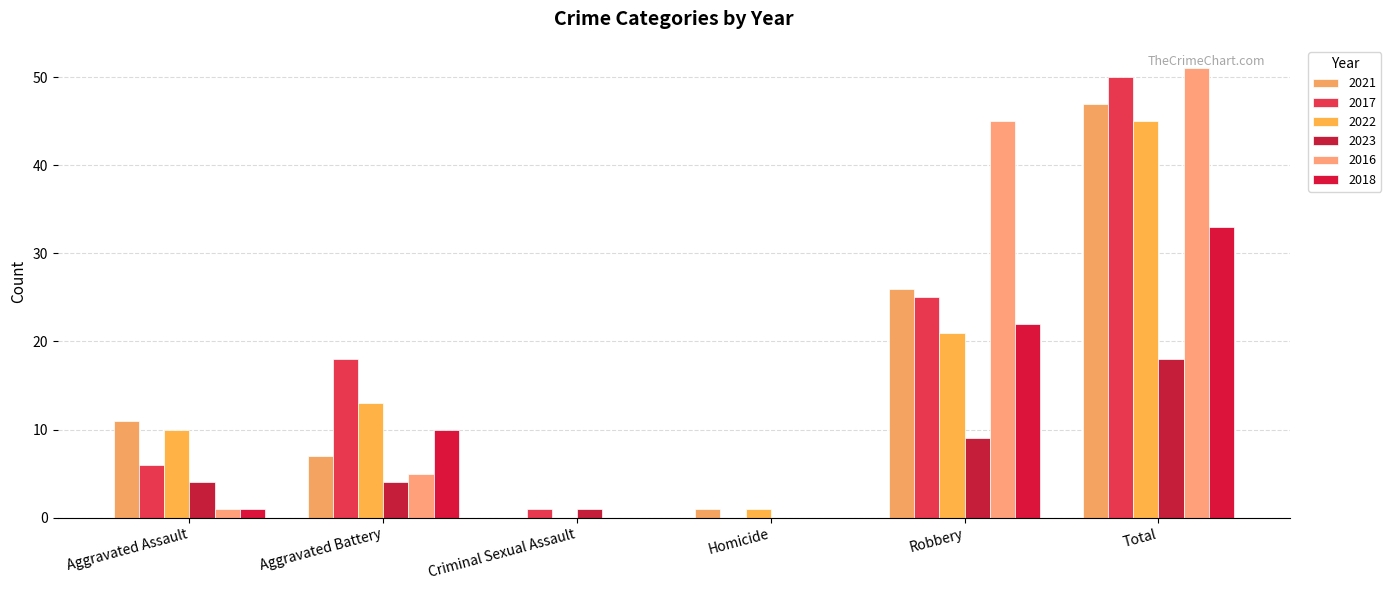

What are all the series names shown in the legend?

2021, 2017, 2022, 2023, 2016, 2018